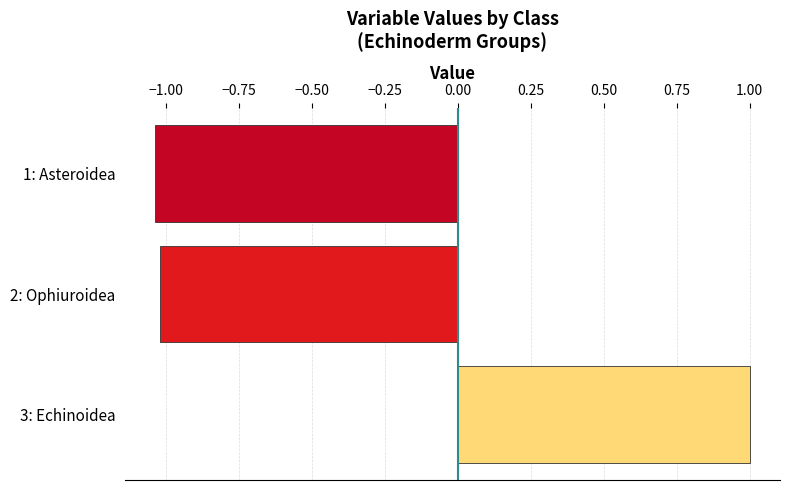

Is it true that the value at 1: Asteroidea is -0.6?

False